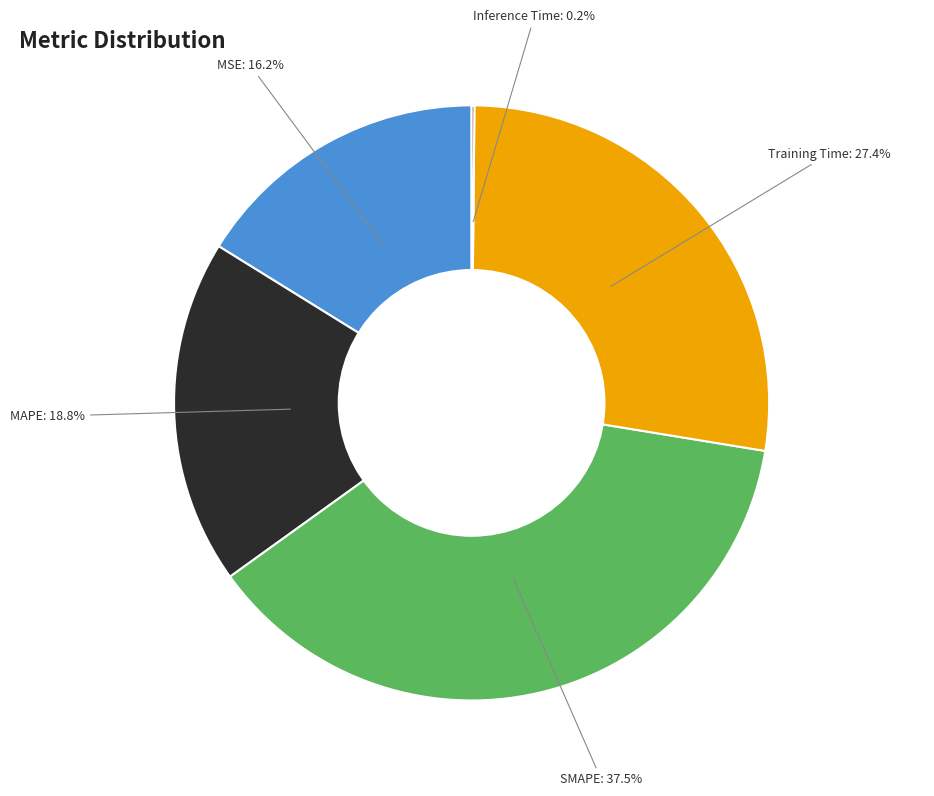

Is there any slice that represents more than half of the pie?

No